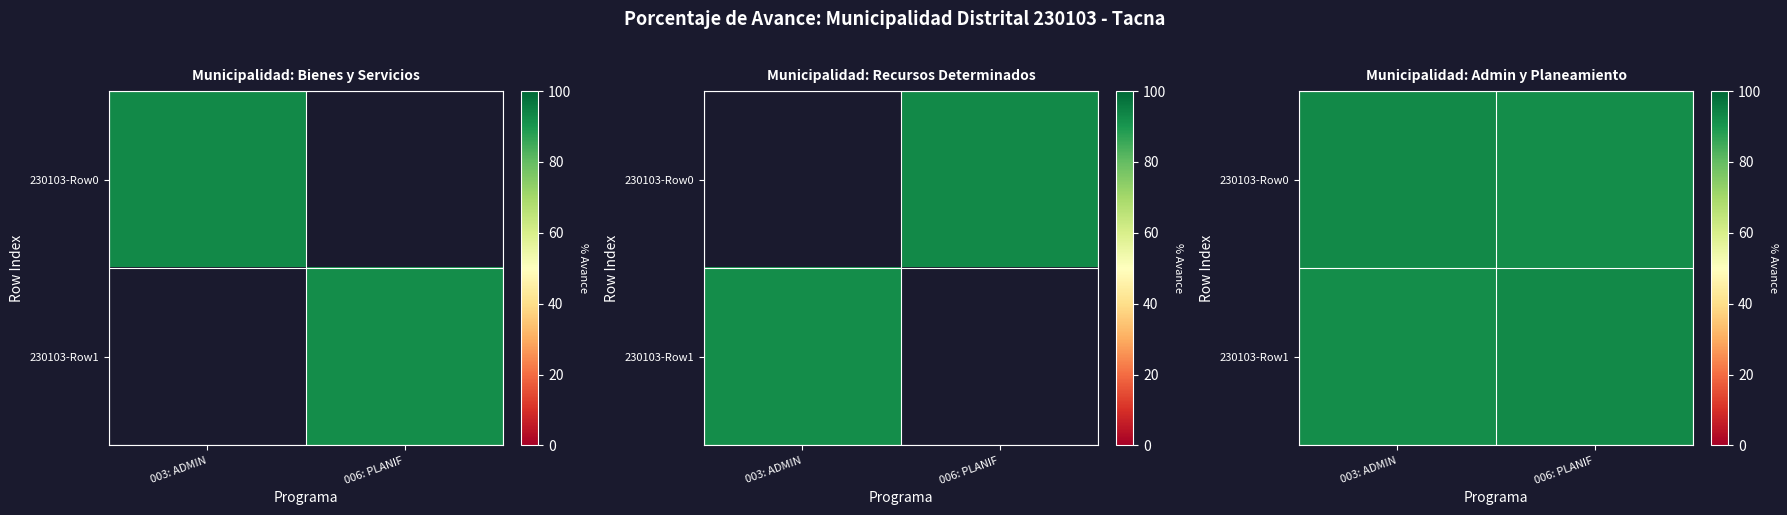

Where is 230103-Row1 nearest to the value 92?

003: ADMIN